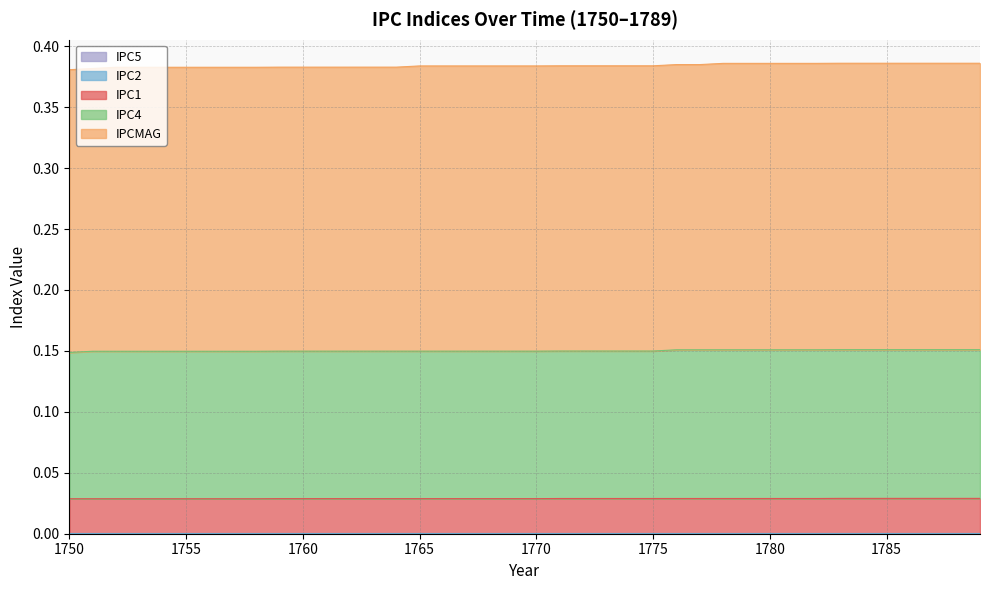

The value of IPC2 at 1763 is 0.0. True or false?

False